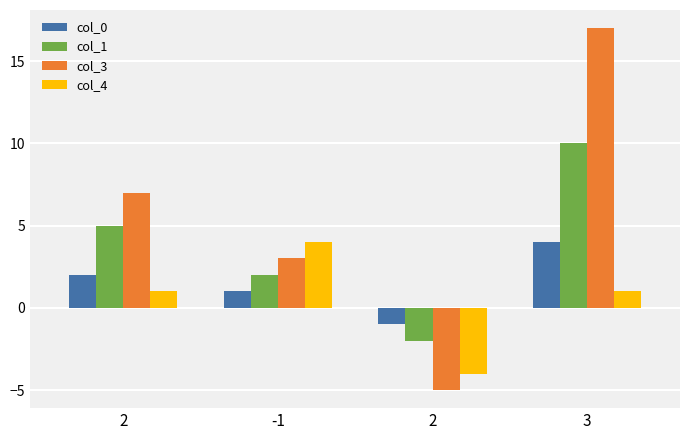

True or false: col_4 has a value of -4 at 2.

True